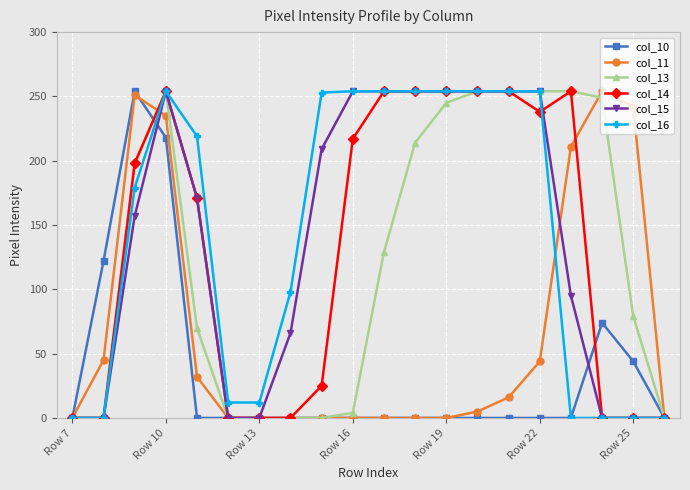

True or false: col_14 has more than 0 interior local peaks.

True